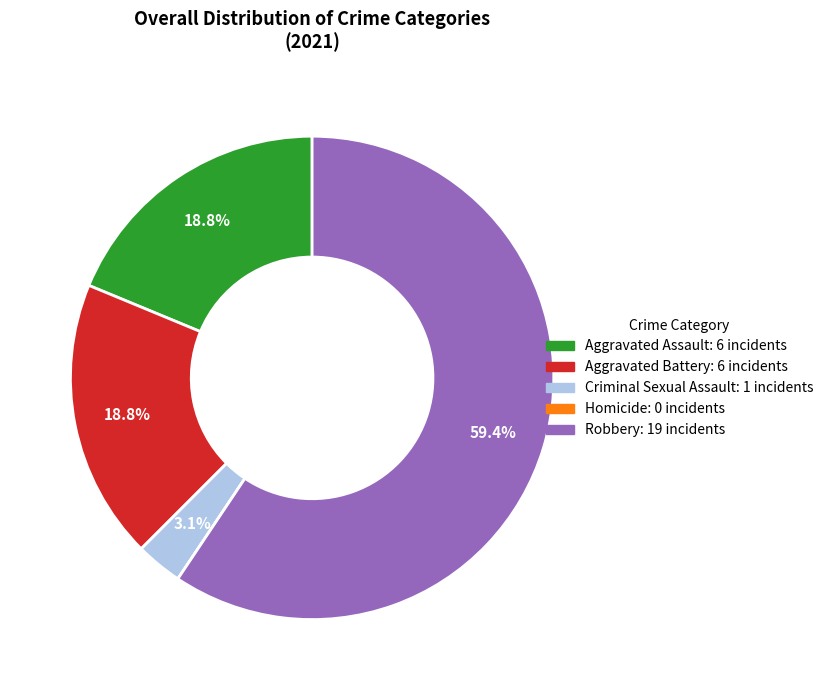

Is there a majority slice in this chart?

Yes